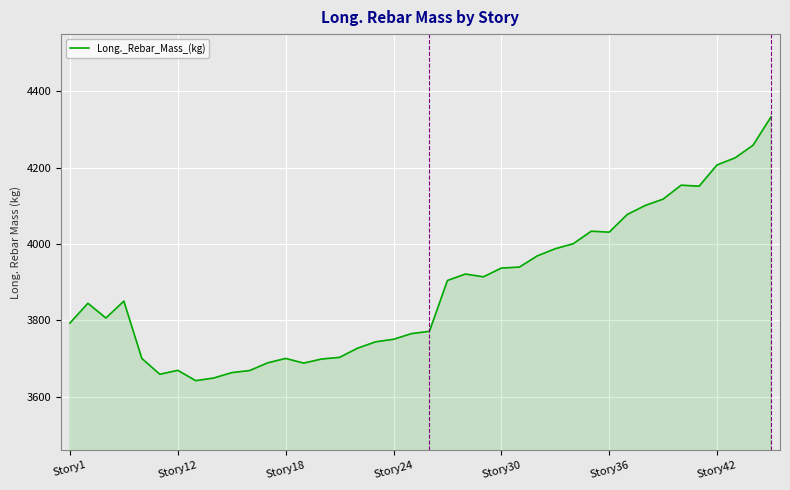

What is the smallest value displayed?

3642.4